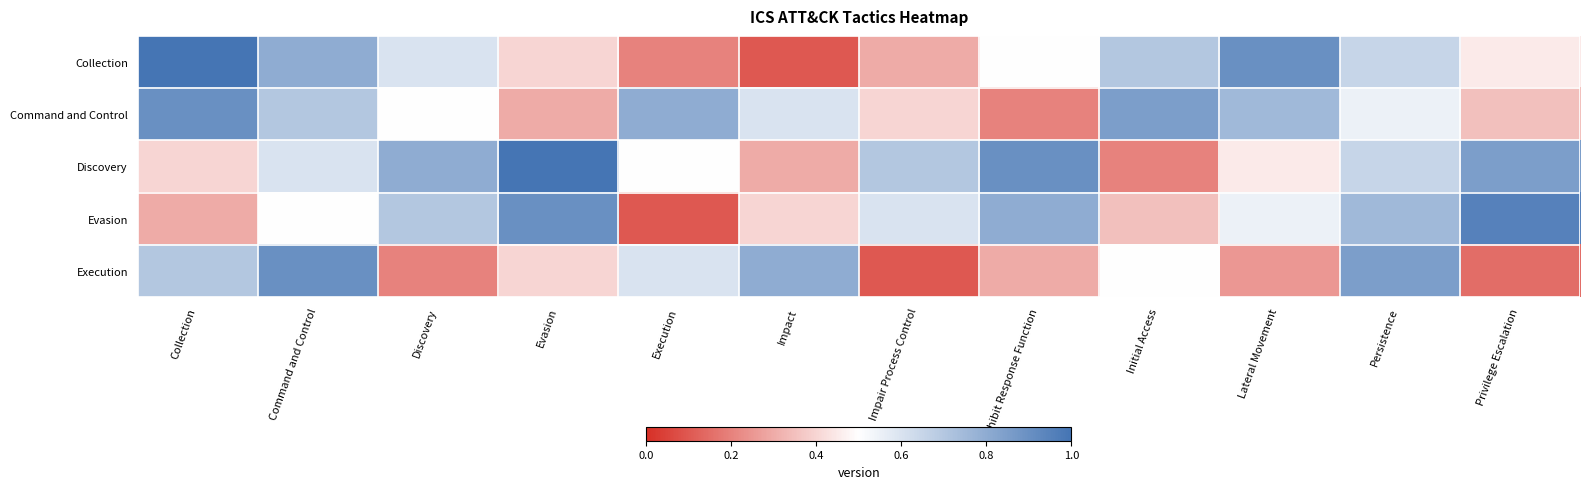

Between Collection and Command and Control, which is larger?

Collection